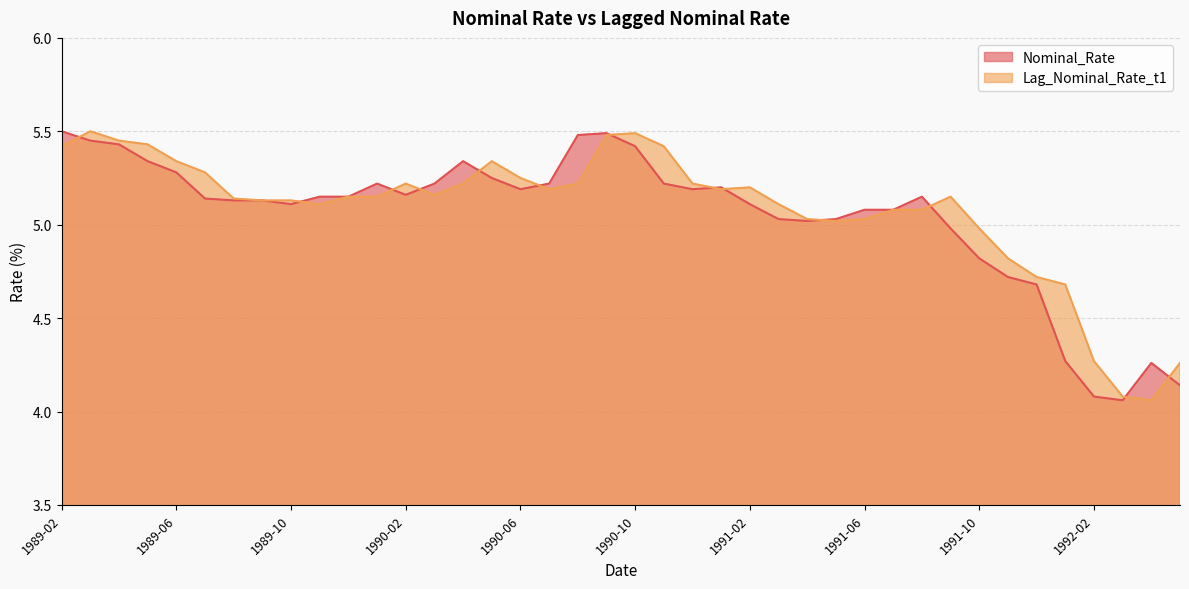

What are all the series names shown in the legend?

Nominal_Rate, Lag_Nominal_Rate_t1